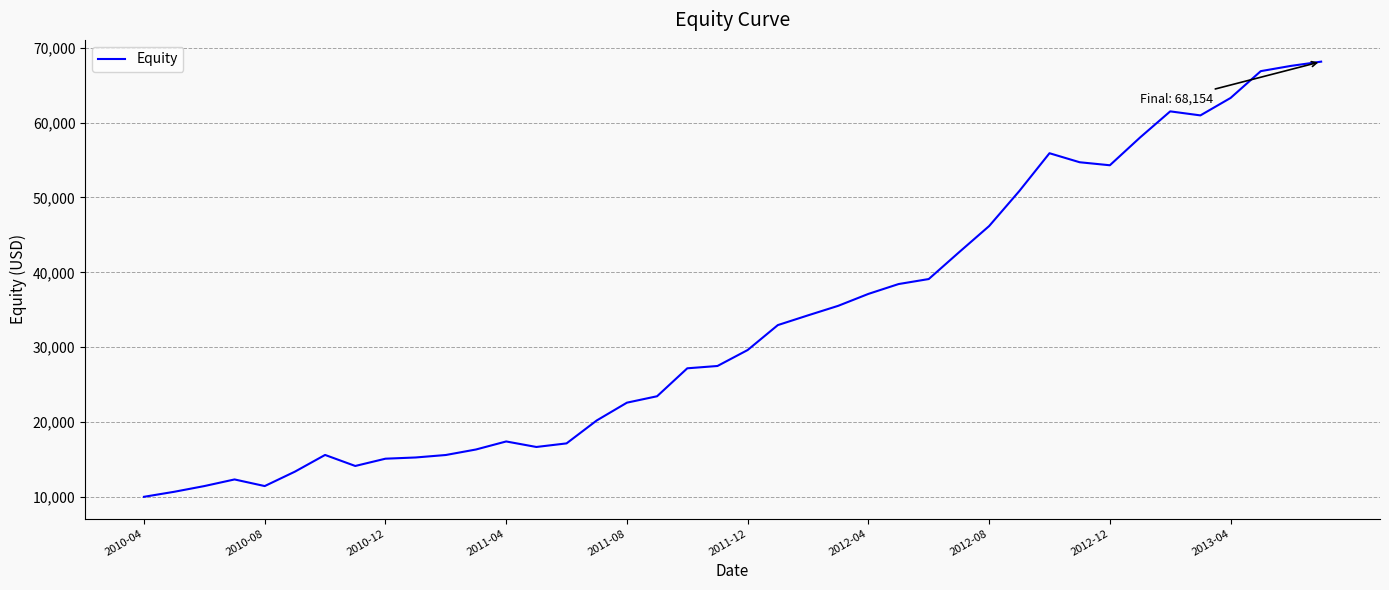

What is the minimum value shown in the chart?

10000.0